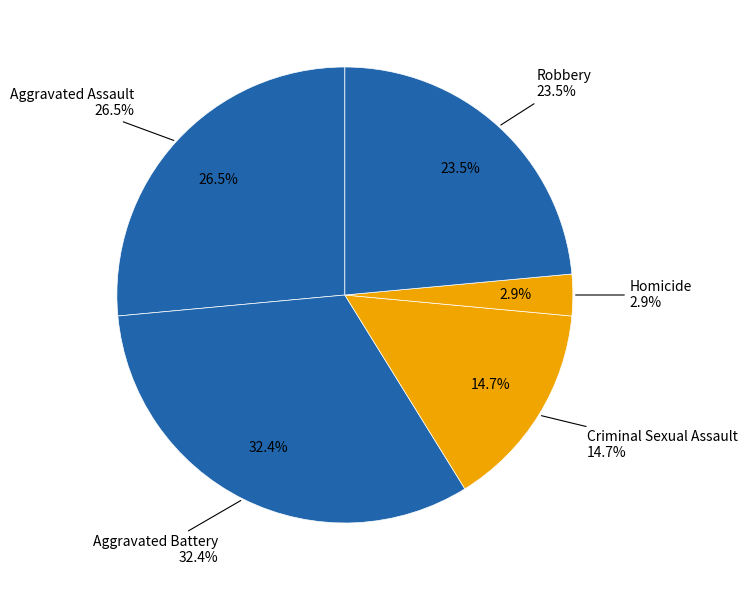

The Aggravated Battery slice represents 24% of the pie. True or false?

False